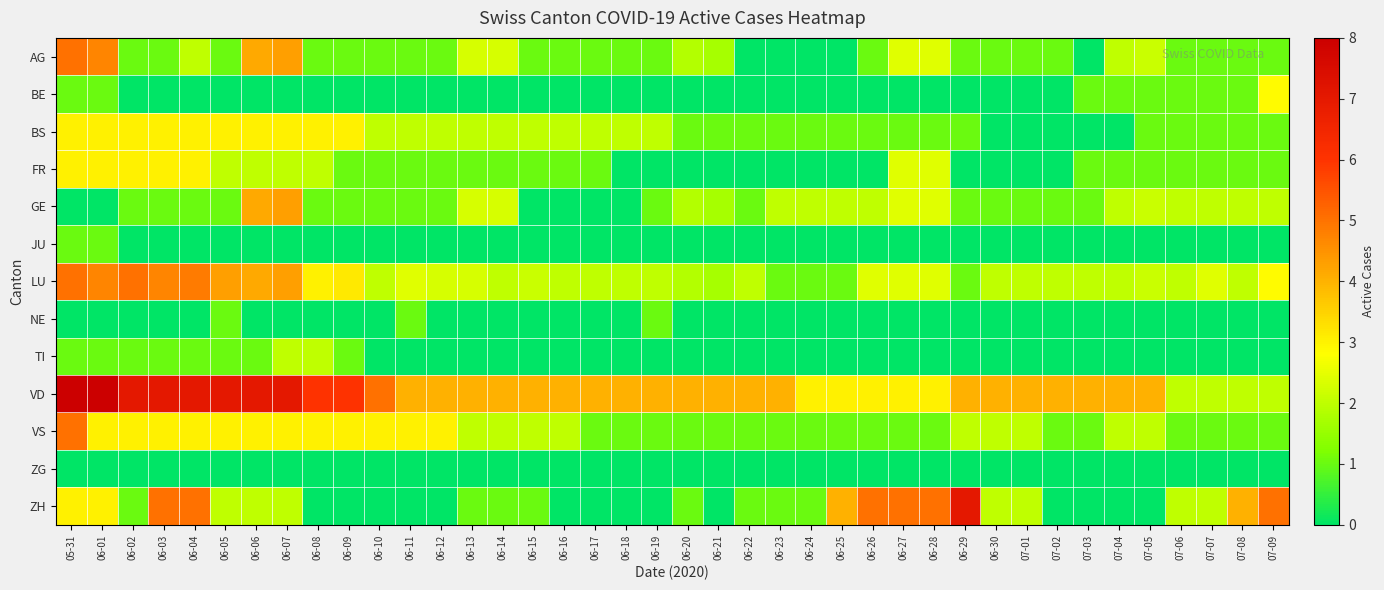

Reading left to right, transcribe all the data shown in this chart.

AG: 05-31=5.0	06-01=4.7	06-02=1.0	06-03=1.0	06-04=2.0	06-05=1.0	06-06=4.1	06-07=4.3	06-08=1.0	06-09=1.0	06-10=1.0	06-11=1.0	06-12=1.0	06-13=2.3	06-14=2.3	06-15=1.0	06-16=1.0	06-17=1.0	06-18=1.0	06-19=1.0	06-20=1.9	06-21=1.7	06-22=0.0	06-23=0.0	06-24=0.0	06-25=0.0	06-26=1.0	06-27=2.4	06-28=2.4	06-29=1.0	06-30=1.0	07-01=1.0	07-02=1.0	07-03=0.0	07-04=2.0	07-05=2.1	07-06=1.0	07-07=1.0	07-08=1.0	07-09=1.0
BE: 05-31=1.0	06-01=1.0	06-02=0.0	06-03=0.0	06-04=0.0	06-05=0.0	06-06=0.0	06-07=0.0	06-08=0.0	06-09=0.0	06-10=0.0	06-11=0.0	06-12=0.0	06-13=0.0	06-14=0.0	06-15=0.0	06-16=0.0	06-17=0.0	06-18=0.0	06-19=0.0	06-20=0.0	06-21=0.0	06-22=0.0	06-23=0.0	06-24=0.0	06-25=0.0	06-26=0.0	06-27=0.0	06-28=0.0	06-29=0.0	06-30=0.0	07-01=0.0	07-02=0.0	07-03=1.0	07-04=1.0	07-05=1.0	07-06=1.0	07-07=1.0	07-08=1.0	07-09=2.9
BS: 05-31=3.0	06-01=3.0	06-02=3.0	06-03=3.0	06-04=3.0	06-05=3.0	06-06=3.0	06-07=3.0	06-08=3.0	06-09=3.0	06-10=2.0	06-11=2.0	06-12=2.0	06-13=2.0	06-14=2.0	06-15=2.0	06-16=2.0	06-17=2.0	06-18=2.0	06-19=2.0	06-20=1.0	06-21=1.0	06-22=1.0	06-23=1.0	06-24=1.0	06-25=1.0	06-26=1.0	06-27=1.0	06-28=1.0	06-29=1.0	06-30=0.0	07-01=0.0	07-02=0.0	07-03=0.0	07-04=0.0	07-05=1.0	07-06=1.0	07-07=1.0	07-08=1.0	07-09=1.0
FR: 05-31=3.0	06-01=3.0	06-02=3.0	06-03=3.0	06-04=3.0	06-05=2.0	06-06=2.0	06-07=2.0	06-08=2.0	06-09=1.0	06-10=1.0	06-11=1.0	06-12=1.0	06-13=1.0	06-14=1.0	06-15=1.0	06-16=1.0	06-17=1.0	06-18=0.0	06-19=0.0	06-20=0.0	06-21=0.0	06-22=0.0	06-23=0.0	06-24=0.0	06-25=0.0	06-26=0.0	06-27=2.4	06-28=2.4	06-29=0.0	06-30=0.0	07-01=0.0	07-02=0.0	07-03=1.0	07-04=1.0	07-05=1.0	07-06=1.0	07-07=1.0	07-08=1.0	07-09=1.0
GE: 05-31=0.0	06-01=0.0	06-02=1.0	06-03=1.0	06-04=1.0	06-05=1.0	06-06=4.1	06-07=4.3	06-08=1.0	06-09=1.0	06-10=1.0	06-11=1.0	06-12=1.0	06-13=2.3	06-14=2.3	06-15=0.0	06-16=0.0	06-17=0.0	06-18=0.0	06-19=1.0	06-20=1.9	06-21=1.7	06-22=1.0	06-23=2.0	06-24=2.0	06-25=2.0	06-26=2.0	06-27=2.4	06-28=2.4	06-29=1.0	06-30=1.0	07-01=1.0	07-02=1.0	07-03=1.0	07-04=2.0	07-05=2.1	07-06=2.0	07-07=2.0	07-08=2.0	07-09=2.0
JU: 05-31=1.0	06-01=1.0	06-02=0.0	06-03=0.0	06-04=0.0	06-05=0.0	06-06=0.0	06-07=0.0	06-08=0.0	06-09=0.0	06-10=0.0	06-11=0.0	06-12=0.0	06-13=0.0	06-14=0.0	06-15=0.0	06-16=0.0	06-17=0.0	06-18=0.0	06-19=0.0	06-20=0.0	06-21=0.0	06-22=0.0	06-23=0.0	06-24=0.0	06-25=0.0	06-26=0.0	06-27=0.0	06-28=0.0	06-29=0.0	06-30=0.0	07-01=0.0	07-02=0.0	07-03=0.0	07-04=0.0	07-05=0.0	07-06=0.0	07-07=0.0	07-08=0.0	07-09=0.0
LU: 05-31=5.0	06-01=4.7	06-02=5.0	06-03=4.7	06-04=4.9	06-05=4.3	06-06=4.1	06-07=4.3	06-08=3.0	06-09=3.1	06-10=2.0	06-11=2.4	06-12=2.3	06-13=2.3	06-14=2.0	06-15=2.1	06-16=2.0	06-17=2.0	06-18=2.0	06-19=2.0	06-20=1.9	06-21=1.7	06-22=2.0	06-23=1.0	06-24=1.0	06-25=1.0	06-26=2.4	06-27=2.4	06-28=2.4	06-29=1.0	06-30=2.0	07-01=2.0	07-02=2.0	07-03=2.0	07-04=2.0	07-05=2.1	07-06=2.0	07-07=2.4	07-08=2.0	07-09=2.9
NE: 05-31=0.0	06-01=0.0	06-02=0.0	06-03=0.0	06-04=0.0	06-05=1.0	06-06=0.0	06-07=0.0	06-08=0.0	06-09=0.0	06-10=0.0	06-11=1.0	06-12=0.0	06-13=0.0	06-14=0.0	06-15=0.0	06-16=0.0	06-17=0.0	06-18=0.0	06-19=1.0	06-20=0.0	06-21=0.0	06-22=0.0	06-23=0.0	06-24=0.0	06-25=0.0	06-26=0.0	06-27=0.0	06-28=0.0	06-29=0.0	06-30=0.0	07-01=0.0	07-02=0.0	07-03=0.0	07-04=0.0	07-05=0.0	07-06=0.0	07-07=0.0	07-08=0.0	07-09=0.0
TI: 05-31=1.0	06-01=1.0	06-02=1.0	06-03=1.0	06-04=1.0	06-05=1.0	06-06=1.0	06-07=2.0	06-08=2.0	06-09=1.0	06-10=0.0	06-11=0.0	06-12=0.0	06-13=0.0	06-14=0.0	06-15=0.0	06-16=0.0	06-17=0.0	06-18=0.0	06-19=0.0	06-20=0.0	06-21=0.0	06-22=0.0	06-23=0.0	06-24=0.0	06-25=0.0	06-26=0.0	06-27=0.0	06-28=0.0	06-29=0.0	06-30=0.0	07-01=0.0	07-02=0.0	07-03=0.0	07-04=0.0	07-05=0.0	07-06=0.0	07-07=0.0	07-08=0.0	07-09=0.0
VD: 05-31=8.0	06-01=8.0	06-02=7.0	06-03=7.0	06-04=7.0	06-05=7.0	06-06=7.0	06-07=7.0	06-08=6.0	06-09=6.0	06-10=5.0	06-11=4.0	06-12=4.0	06-13=4.0	06-14=4.0	06-15=4.0	06-16=4.0	06-17=4.0	06-18=4.0	06-19=4.0	06-20=4.0	06-21=4.0	06-22=4.0	06-23=4.0	06-24=3.0	06-25=3.0	06-26=3.0	06-27=3.0	06-28=3.0	06-29=4.0	06-30=4.0	07-01=4.0	07-02=4.0	07-03=4.0	07-04=4.0	07-05=4.0	07-06=2.0	07-07=2.0	07-08=2.0	07-09=2.0
VS: 05-31=5.0	06-01=3.0	06-02=3.0	06-03=3.0	06-04=3.0	06-05=3.0	06-06=3.0	06-07=3.0	06-08=3.0	06-09=3.0	06-10=3.0	06-11=3.0	06-12=3.0	06-13=2.0	06-14=2.0	06-15=2.0	06-16=2.0	06-17=1.0	06-18=1.0	06-19=1.0	06-20=1.0	06-21=1.0	06-22=1.0	06-23=1.0	06-24=1.0	06-25=1.0	06-26=1.0	06-27=1.0	06-28=1.0	06-29=2.0	06-30=2.0	07-01=2.0	07-02=1.0	07-03=1.0	07-04=2.0	07-05=2.0	07-06=1.0	07-07=1.0	07-08=1.0	07-09=1.0
ZG: 05-31=0.0	06-01=0.0	06-02=0.0	06-03=0.0	06-04=0.0	06-05=0.0	06-06=0.0	06-07=0.0	06-08=0.0	06-09=0.0	06-10=0.0	06-11=0.0	06-12=0.0	06-13=0.0	06-14=0.0	06-15=0.0	06-16=0.0	06-17=0.0	06-18=0.0	06-19=0.0	06-20=0.0	06-21=0.0	06-22=0.0	06-23=0.0	06-24=0.0	06-25=0.0	06-26=0.0	06-27=0.0	06-28=0.0	06-29=0.0	06-30=0.0	07-01=0.0	07-02=0.0	07-03=0.0	07-04=0.0	07-05=0.0	07-06=0.0	07-07=0.0	07-08=0.0	07-09=0.0
ZH: 05-31=3.0	06-01=3.0	06-02=1.0	06-03=5.0	06-04=5.0	06-05=2.0	06-06=2.0	06-07=2.0	06-08=0.0	06-09=0.0	06-10=0.0	06-11=0.0	06-12=0.0	06-13=1.0	06-14=1.0	06-15=1.0	06-16=0.0	06-17=0.0	06-18=0.0	06-19=0.0	06-20=1.0	06-21=0.0	06-22=1.0	06-23=1.0	06-24=1.0	06-25=4.0	06-26=5.0	06-27=5.0	06-28=5.0	06-29=7.0	06-30=2.0	07-01=2.0	07-02=0.0	07-03=0.0	07-04=0.0	07-05=0.0	07-06=2.0	07-07=2.0	07-08=4.0	07-09=5.0